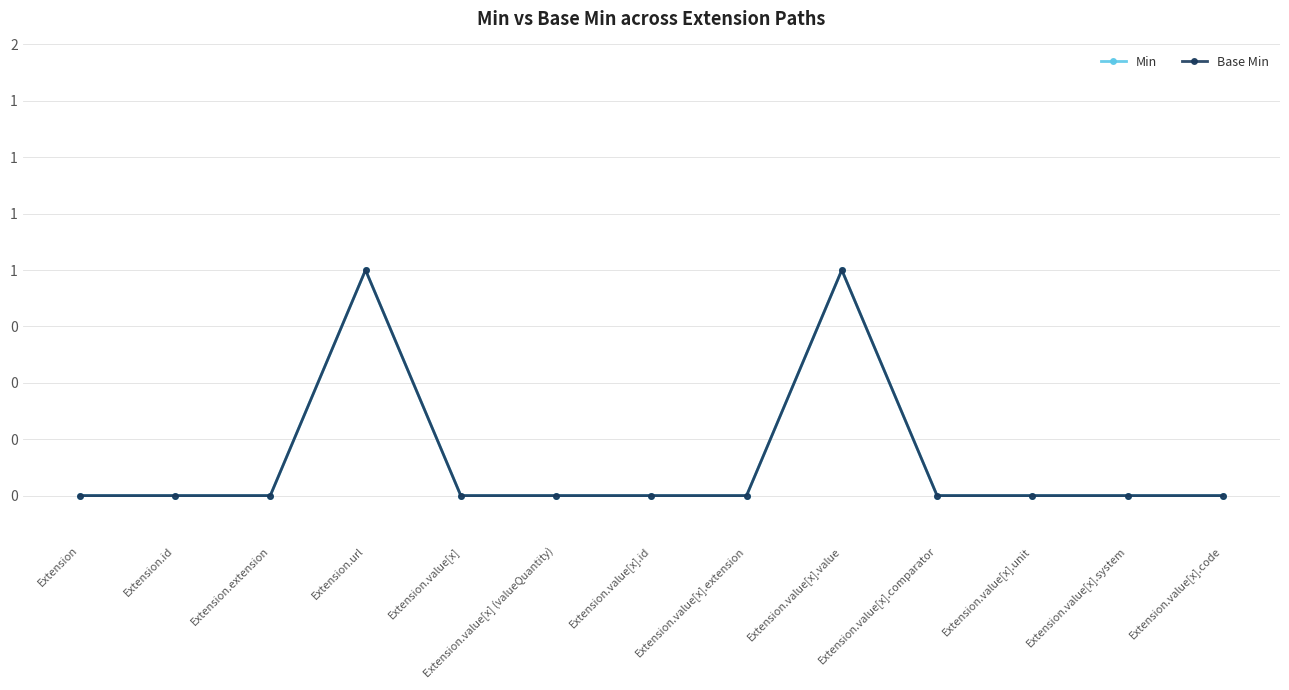

Does the chart have visible grid lines?

Yes